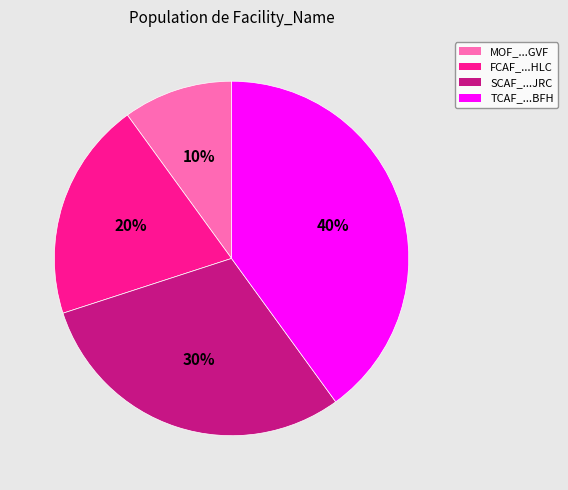

Does any single category account for the majority?

No